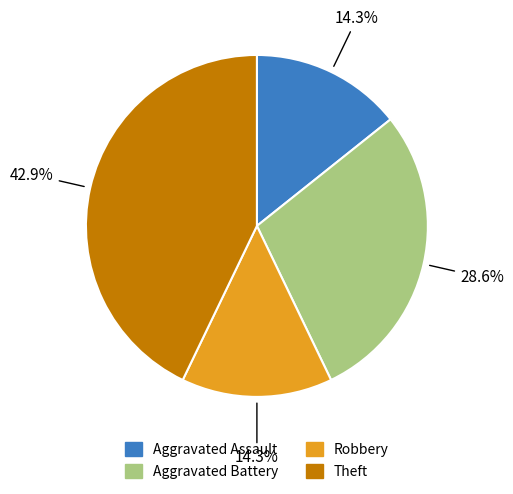

To the nearest percent, what is the difference between the Aggravated Assault and Aggravated Battery slice percentages?

14%